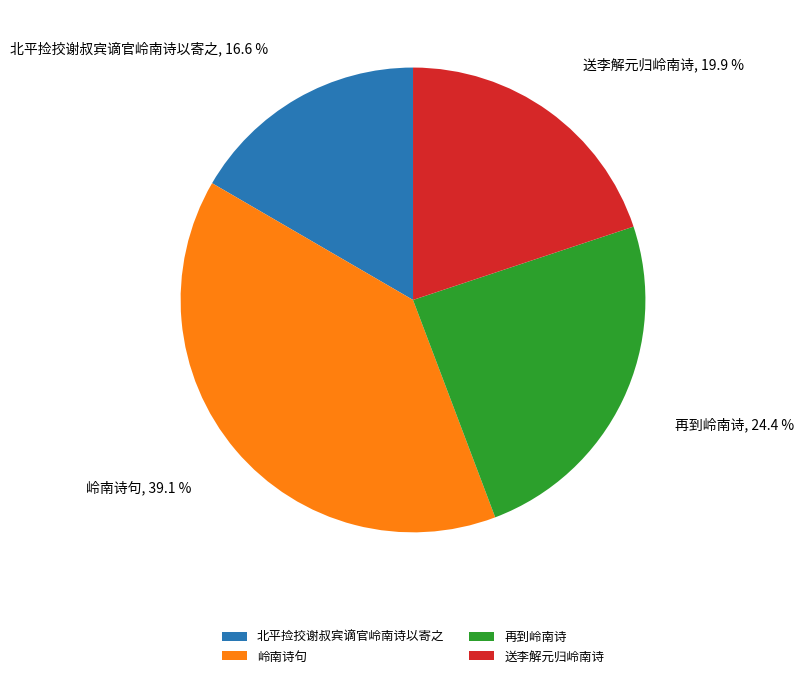

Count the number of slices in the pie.

4